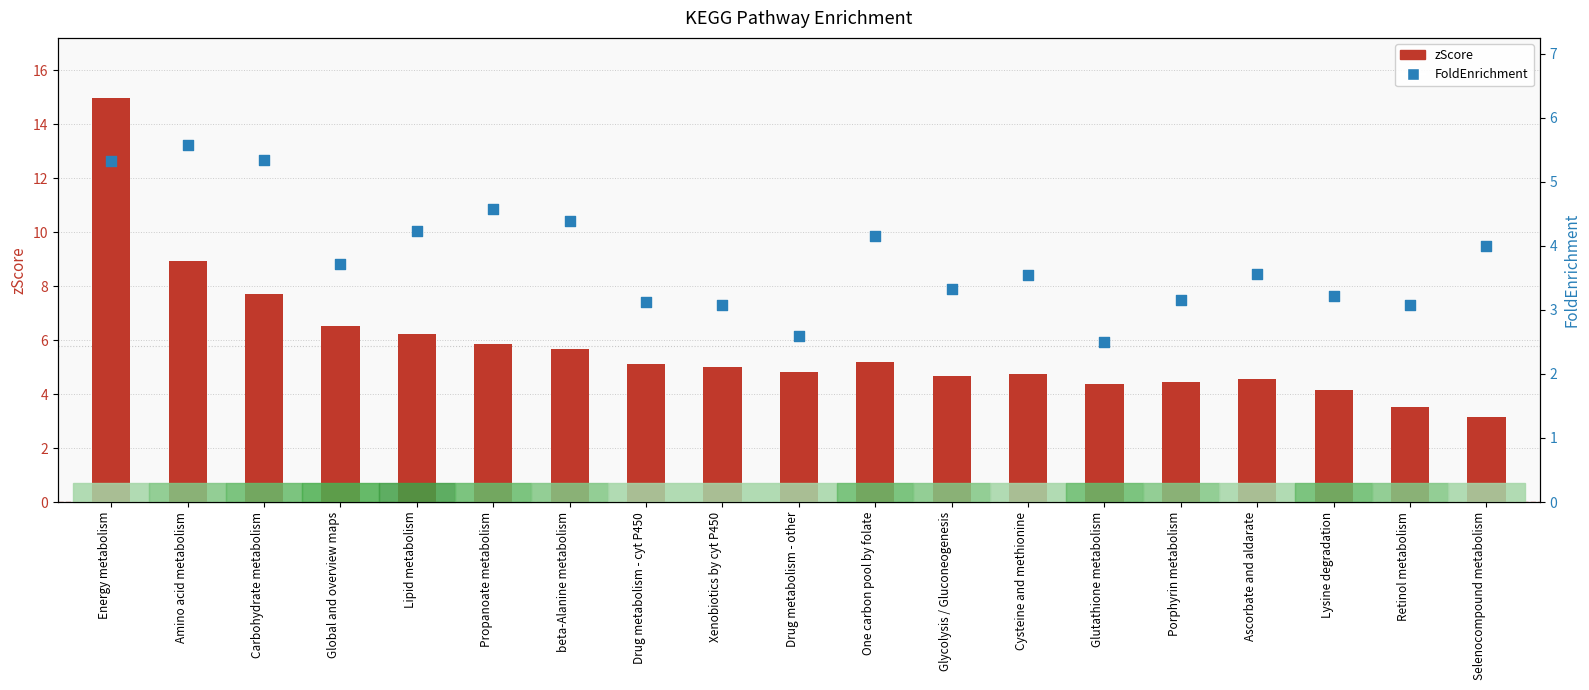

What is the total value across all series at Global and overview maps?

10.2